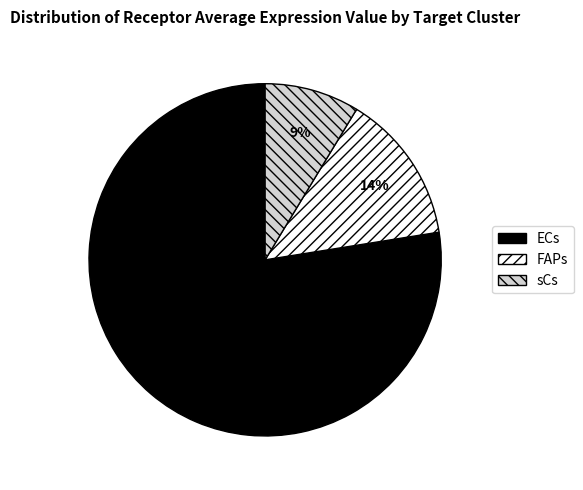

The sCs slice represents 3% of the pie. True or false?

False